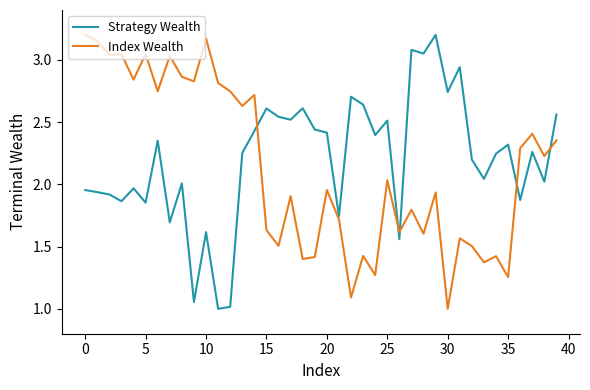

What is the smallest value displayed?

1.0